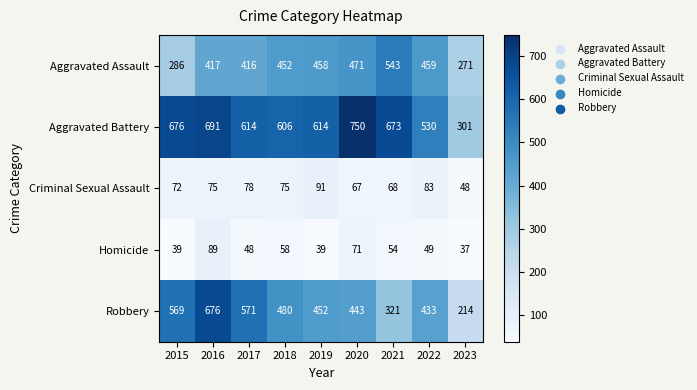

Which series changed the most between 2016 and 2017?

Robbery